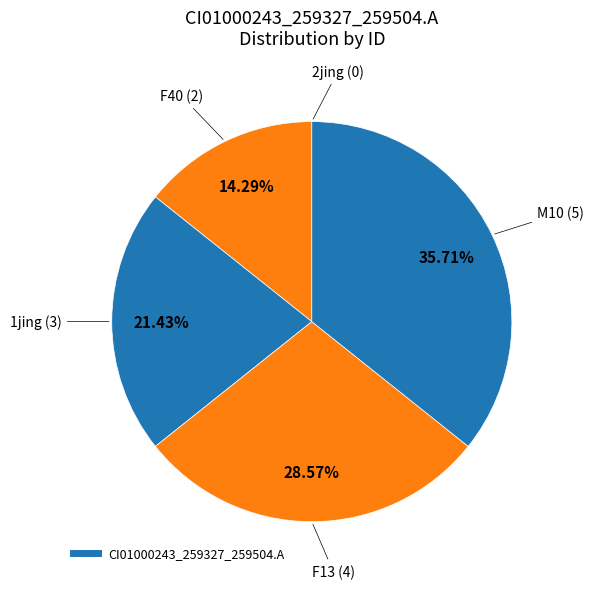

Which category has the smallest portion of the pie?

2jing